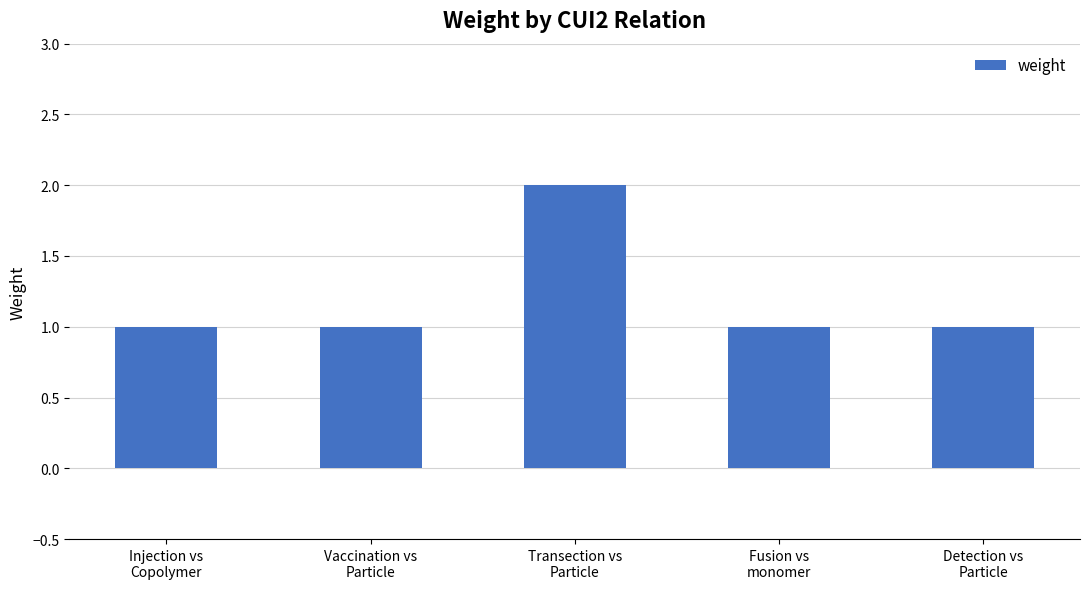

What is the approximate value at Transection vs
Particle?

2